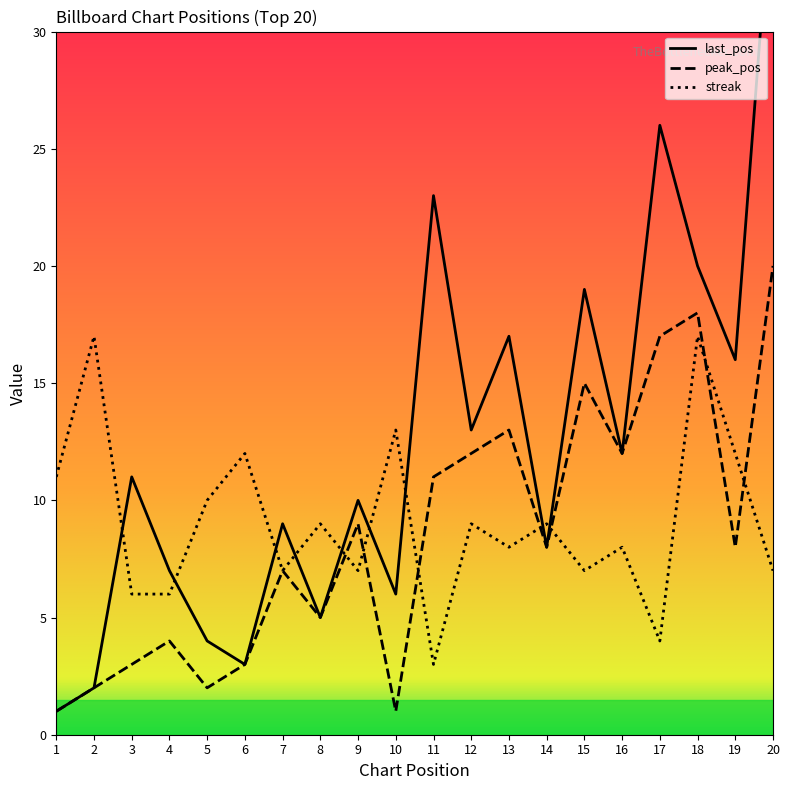

Which series changed the most between 16 and 20?

last_pos